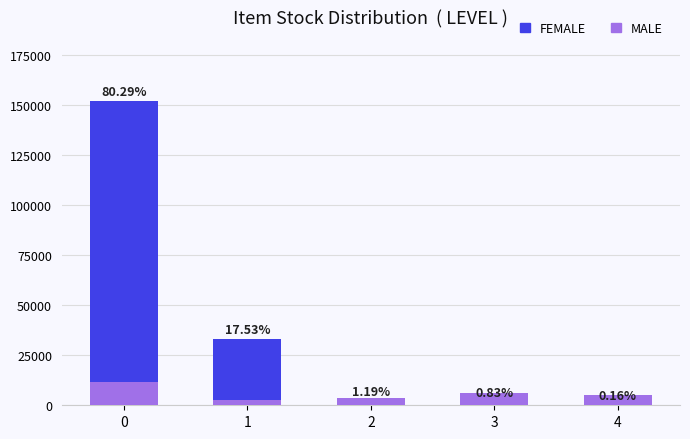

At 4, list the series in order from smallest to largest.

FEMALE, MALE